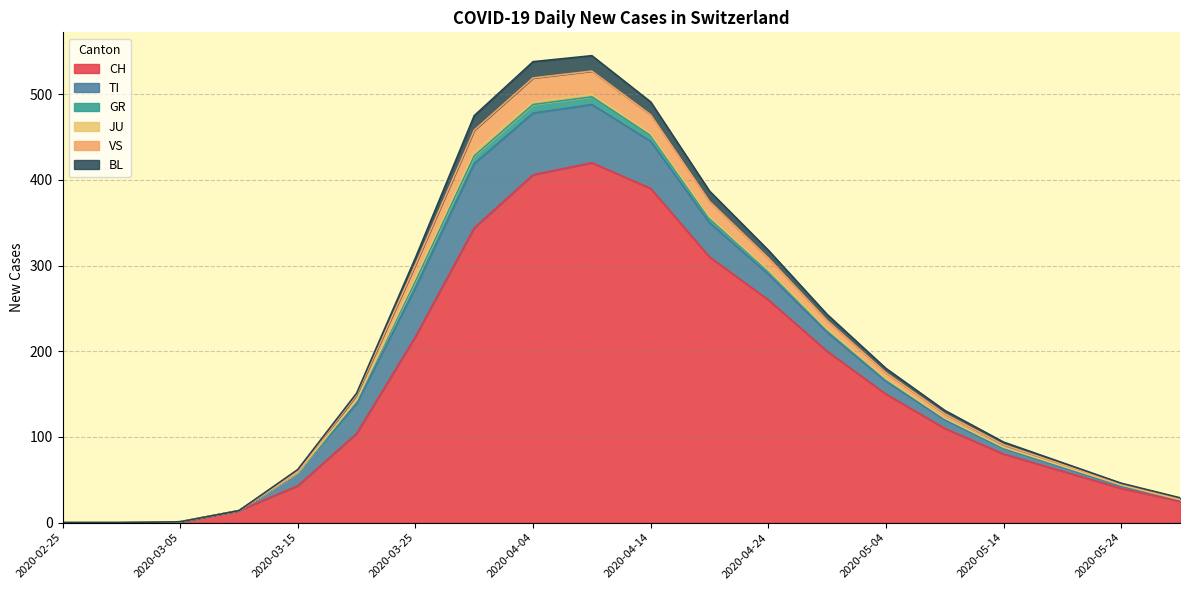

True or false: CH and VS cross at least once.

False